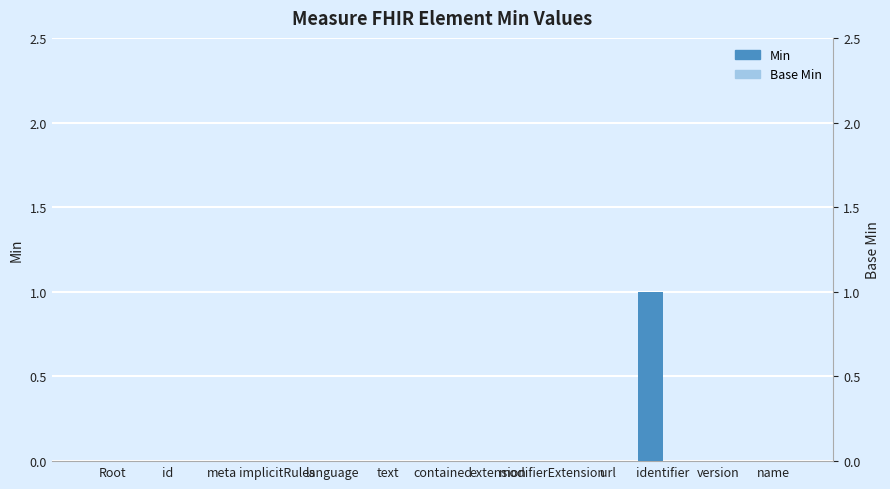

At how many categories does at least one series exceed 0?

1